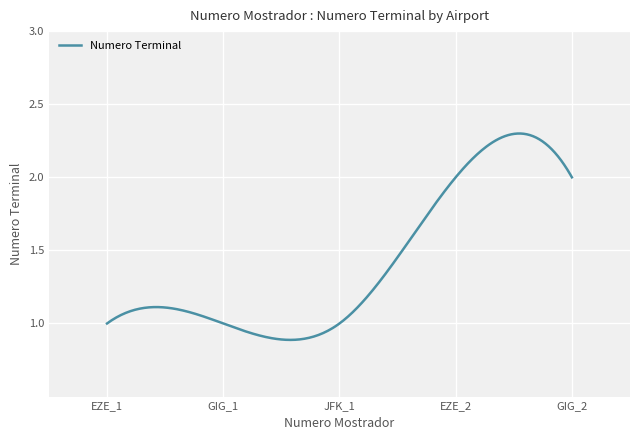

How many categories are shown in the chart?

300